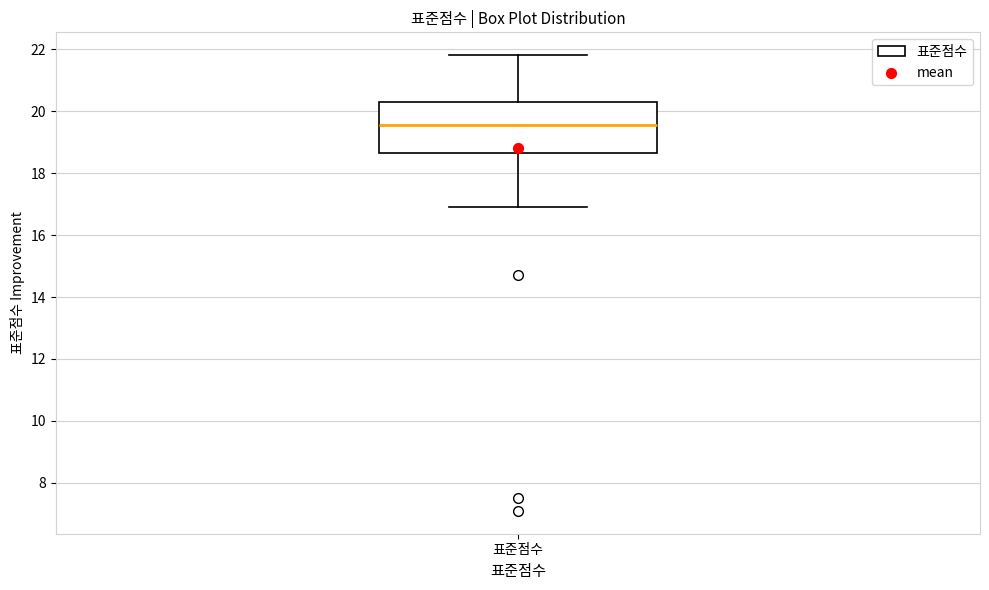

Transcribe this box plot: give where the median line is, the range the box spans, and where the two whiskers end, as read against the y-axis. The values are not printed on the chart, so give them approximately, as read against the axis.

median 19.6, box 18.6 to 20.4, whiskers 17.0 to 21.8